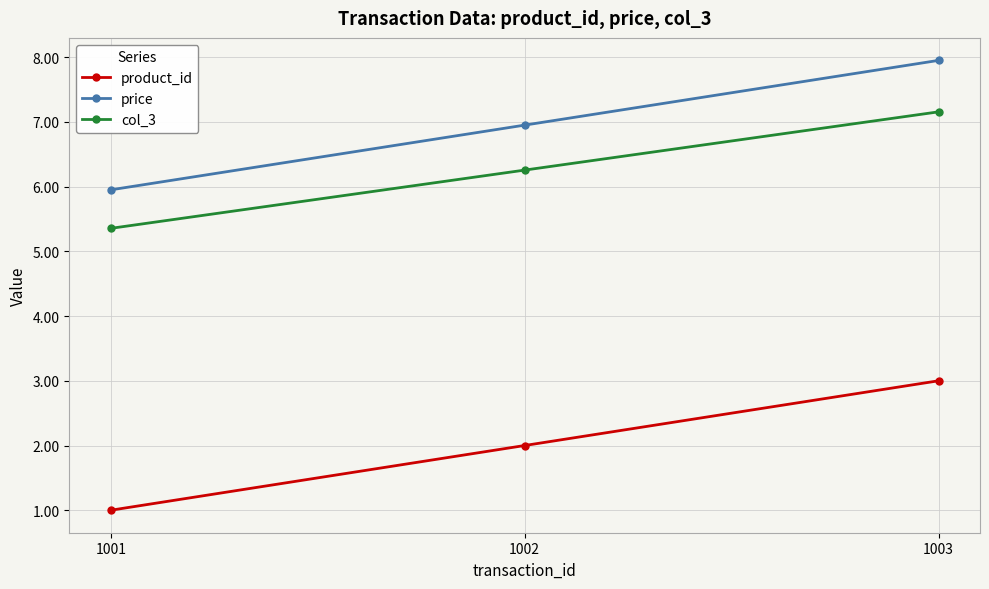

What are all the series names shown in the legend?

product_id, price, col_3